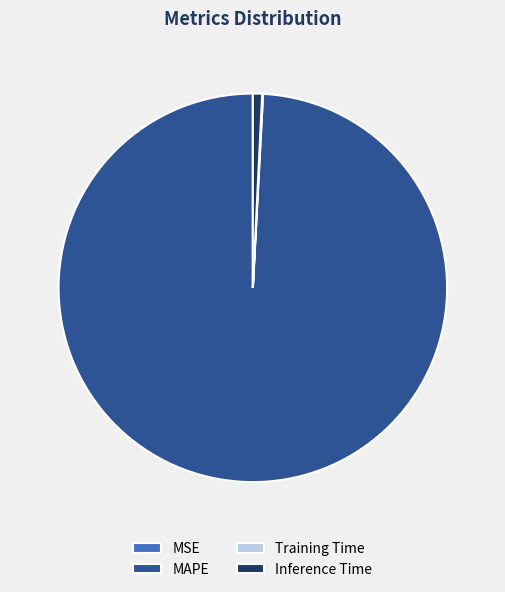

What is the majority slice?

MAPE